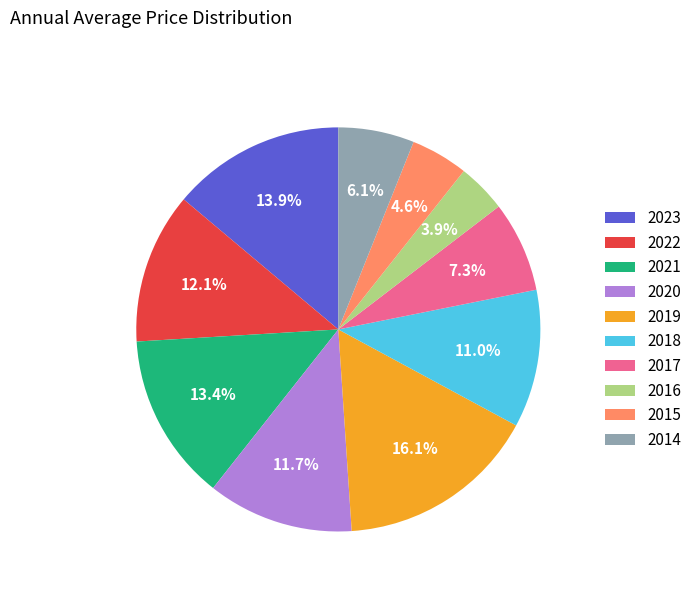

What is the ratio of the value at 2021 to the value at 2018?

1.2